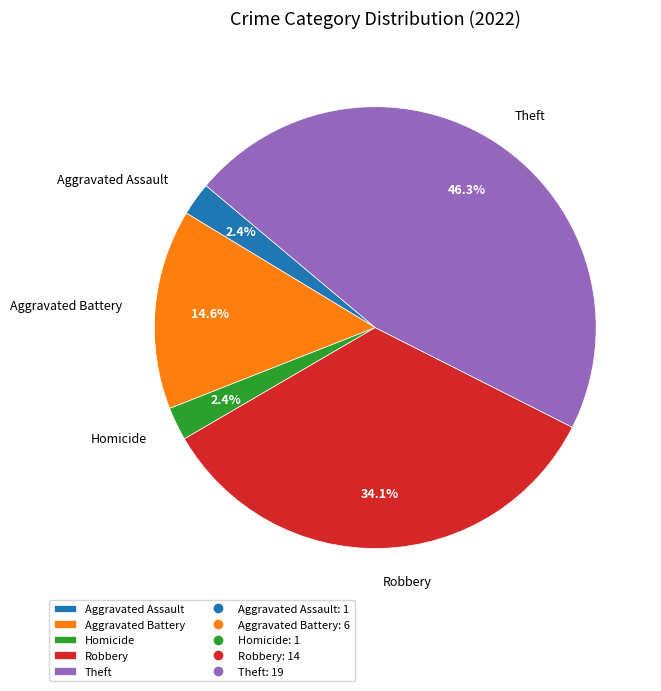

How many slices are in this pie chart?

5